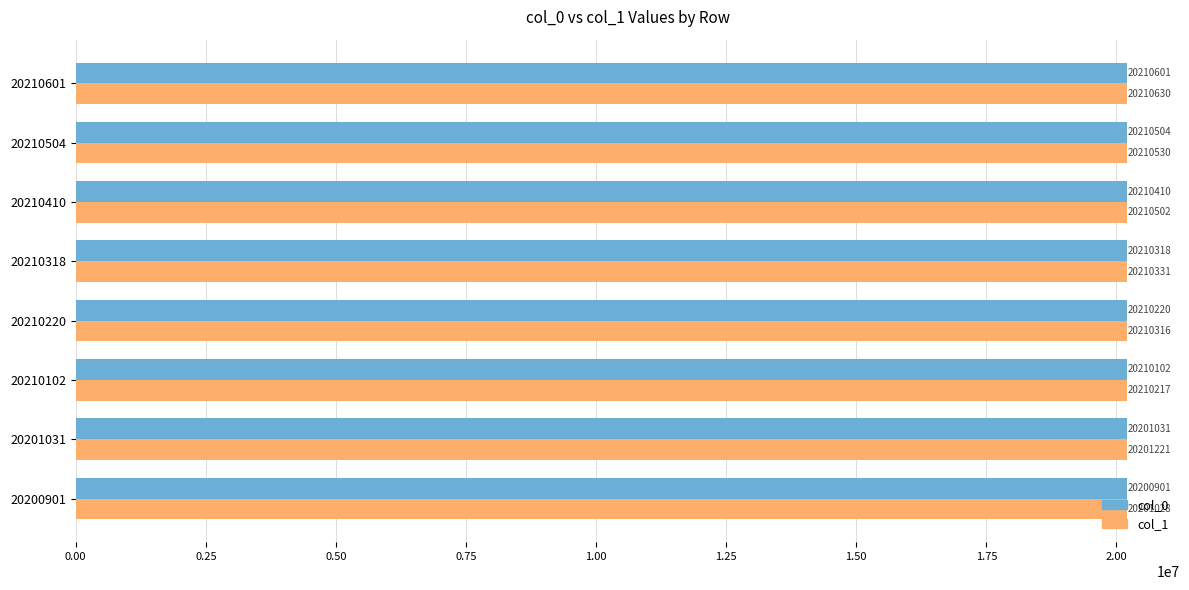

At which label does col_1 reach its peak?

20210601